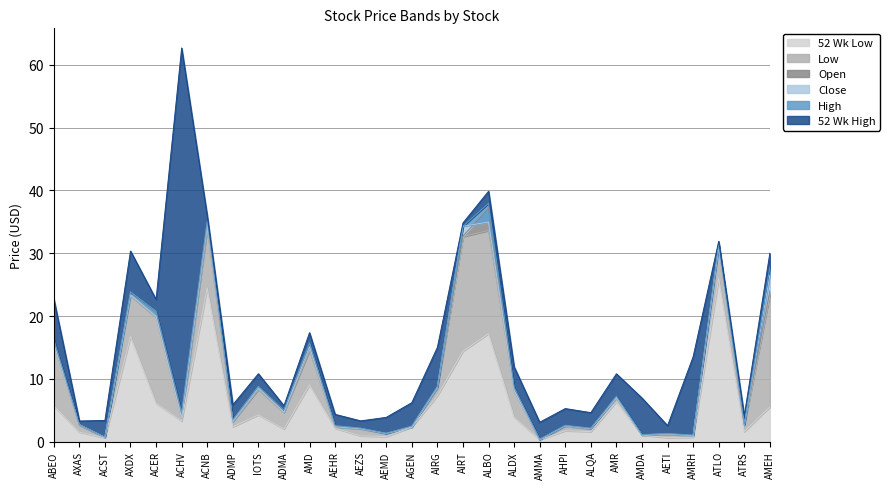

What position from the left is ALBO?

18